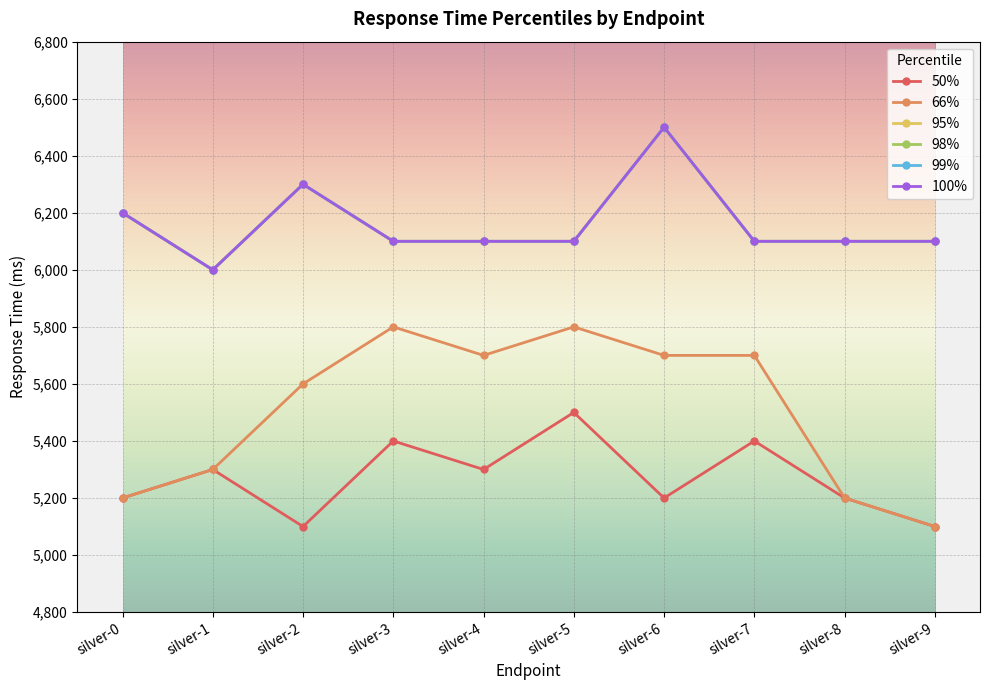

The 100% series shows 6100 at silver-8. True or false?

True